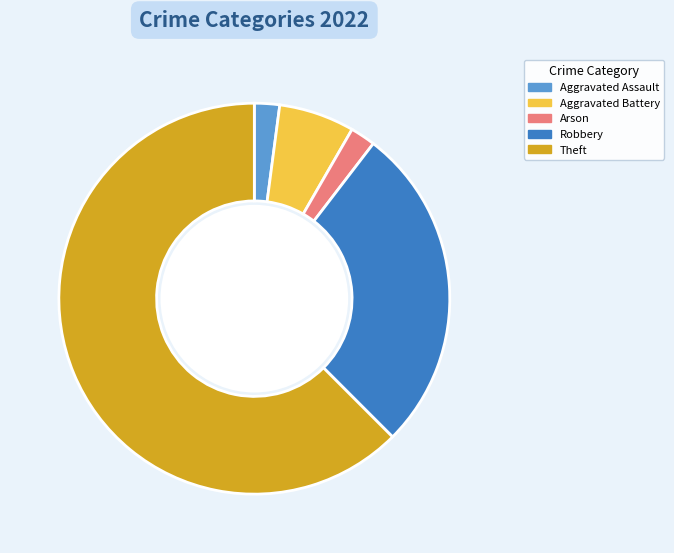

Combined, do Aggravated Battery and Arson account for over 50%?

No